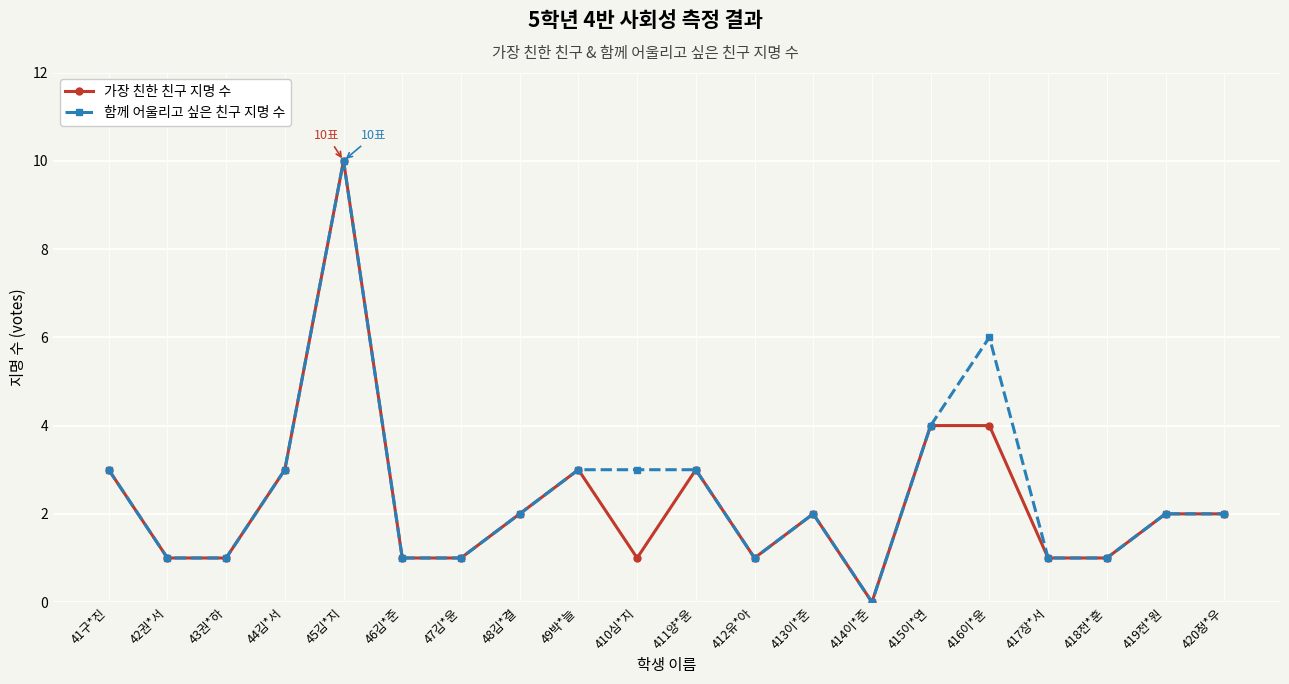

What is the value of the 함께 어울리고 싶은 친구 지명 수 point at the 7th from the left?

1